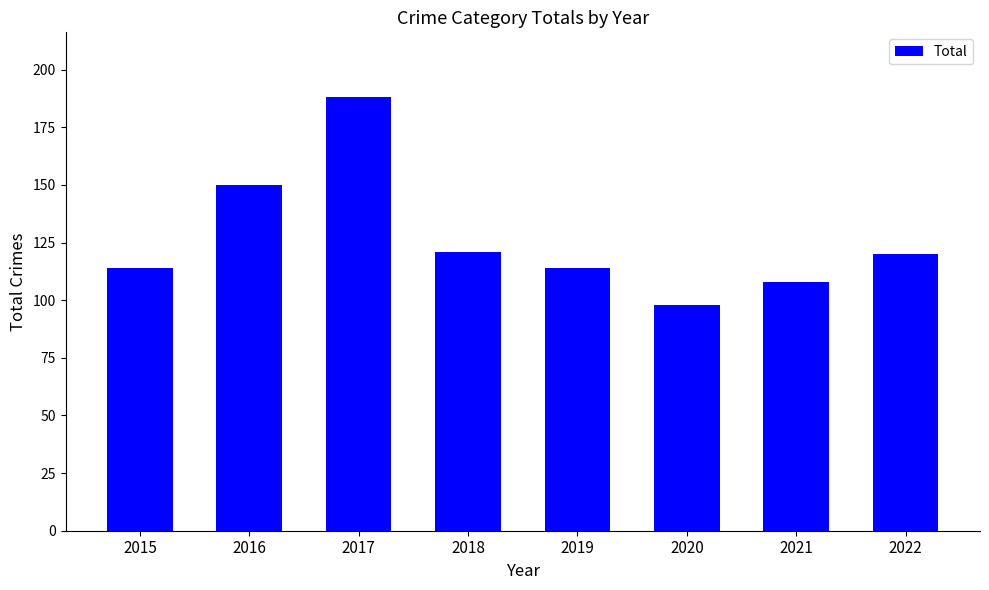

Reading left to right, what are all the values shown in this chart?

114	150	188	121	114	98	108	120